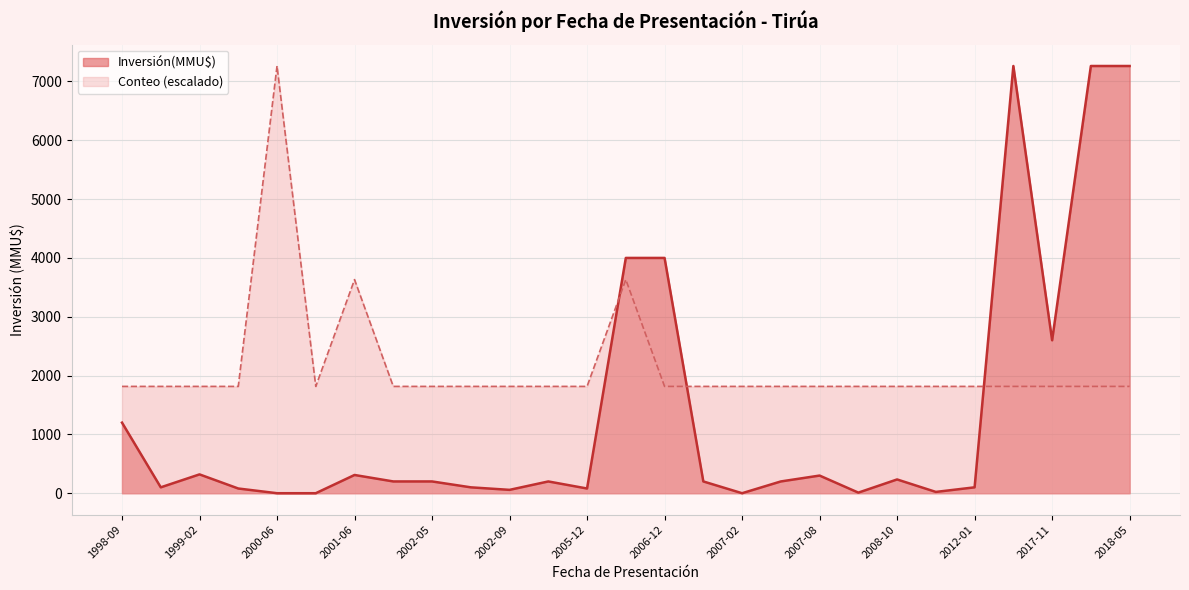

The Conteo series shows 1 at 2000-09. True or false?

False